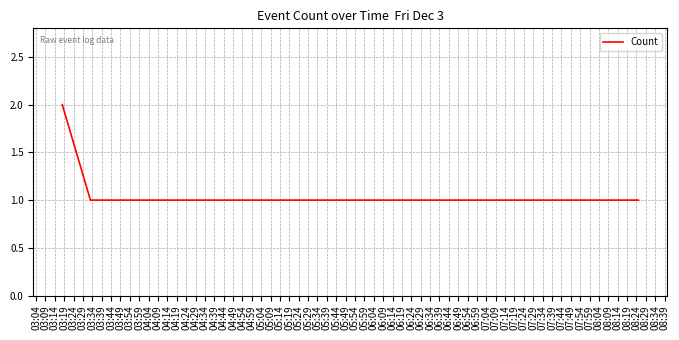

What is the sum of all values?

4